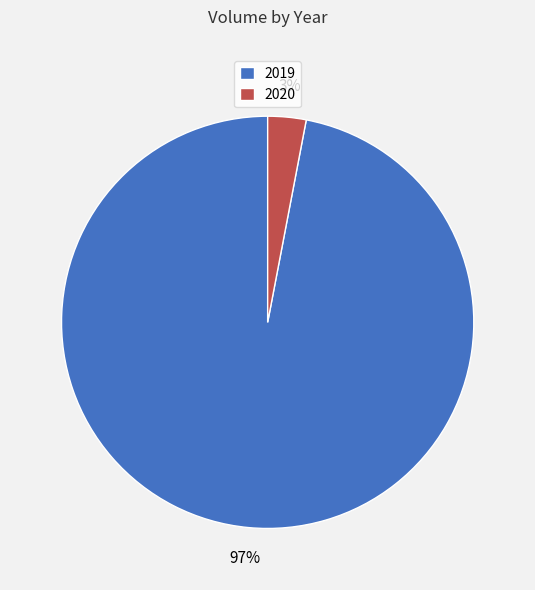

Combined, do 2020 and 2019 account for over 50%?

Yes